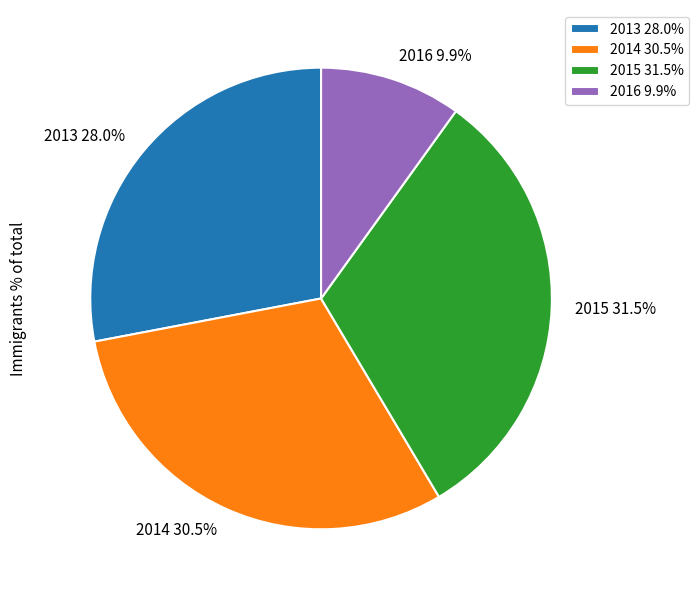

Do 2015 31.5% and 2014 30.5% together represent more than half of the pie?

Yes